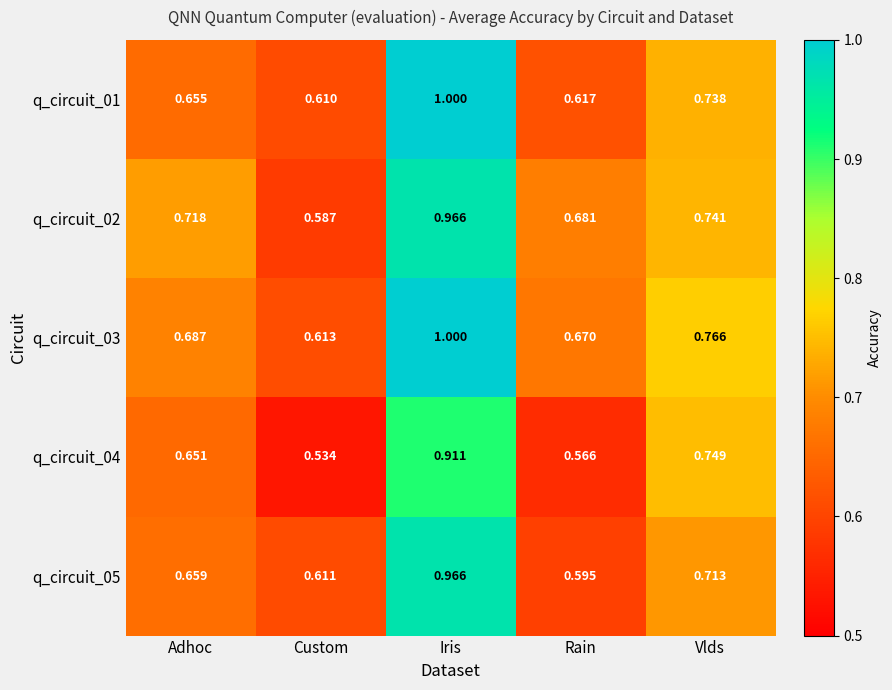

At which label is q_circuit_01 closest to 0?

Custom